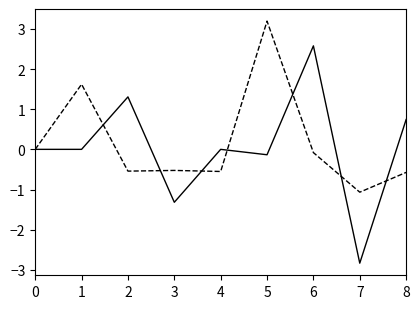

Which label corresponds to the largest value in the chart?

5